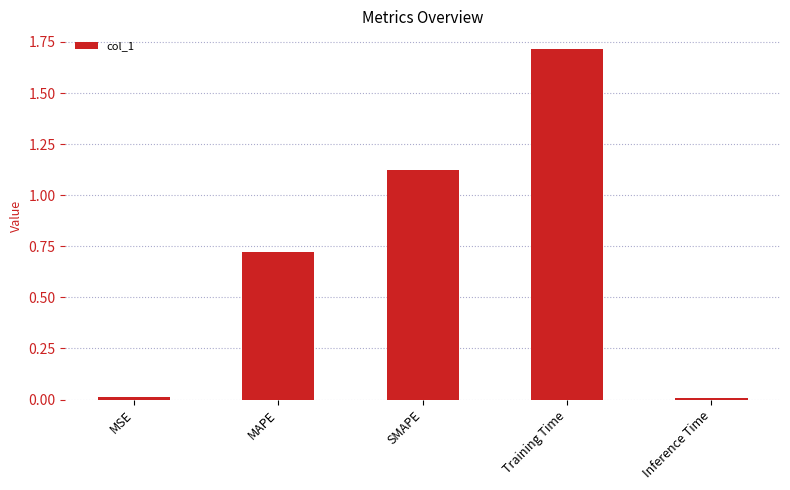

The chart shows a value of 1.7 at Training Time. True or false?

True